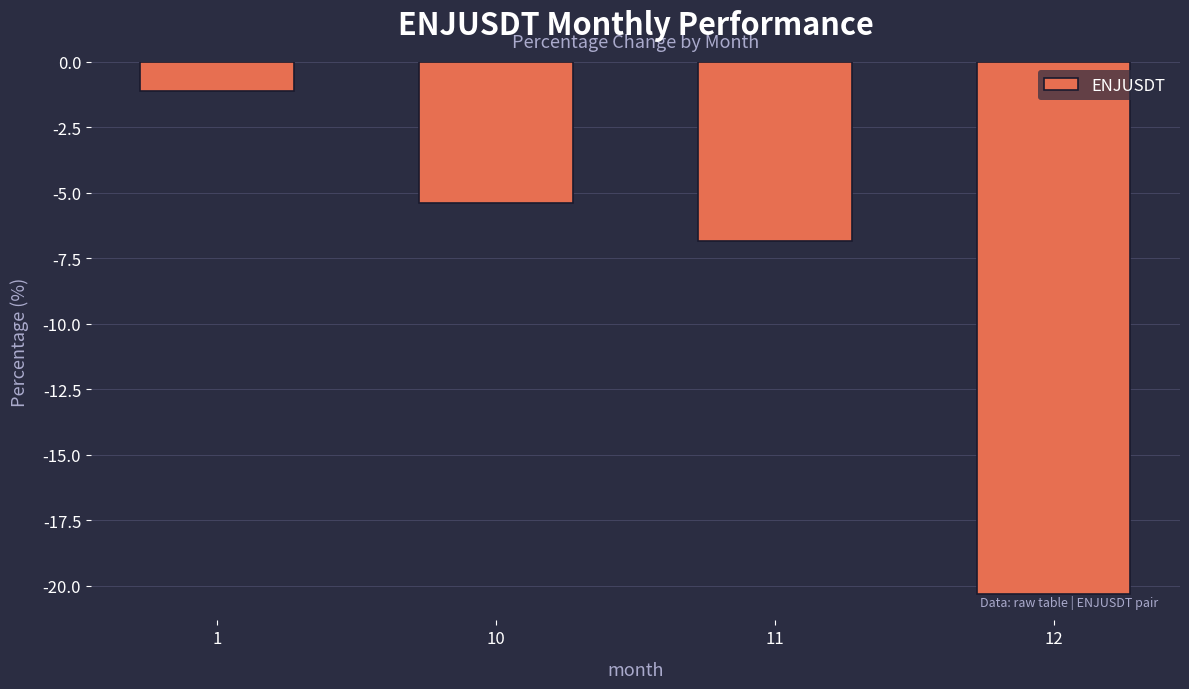

How many values are below -5?

3